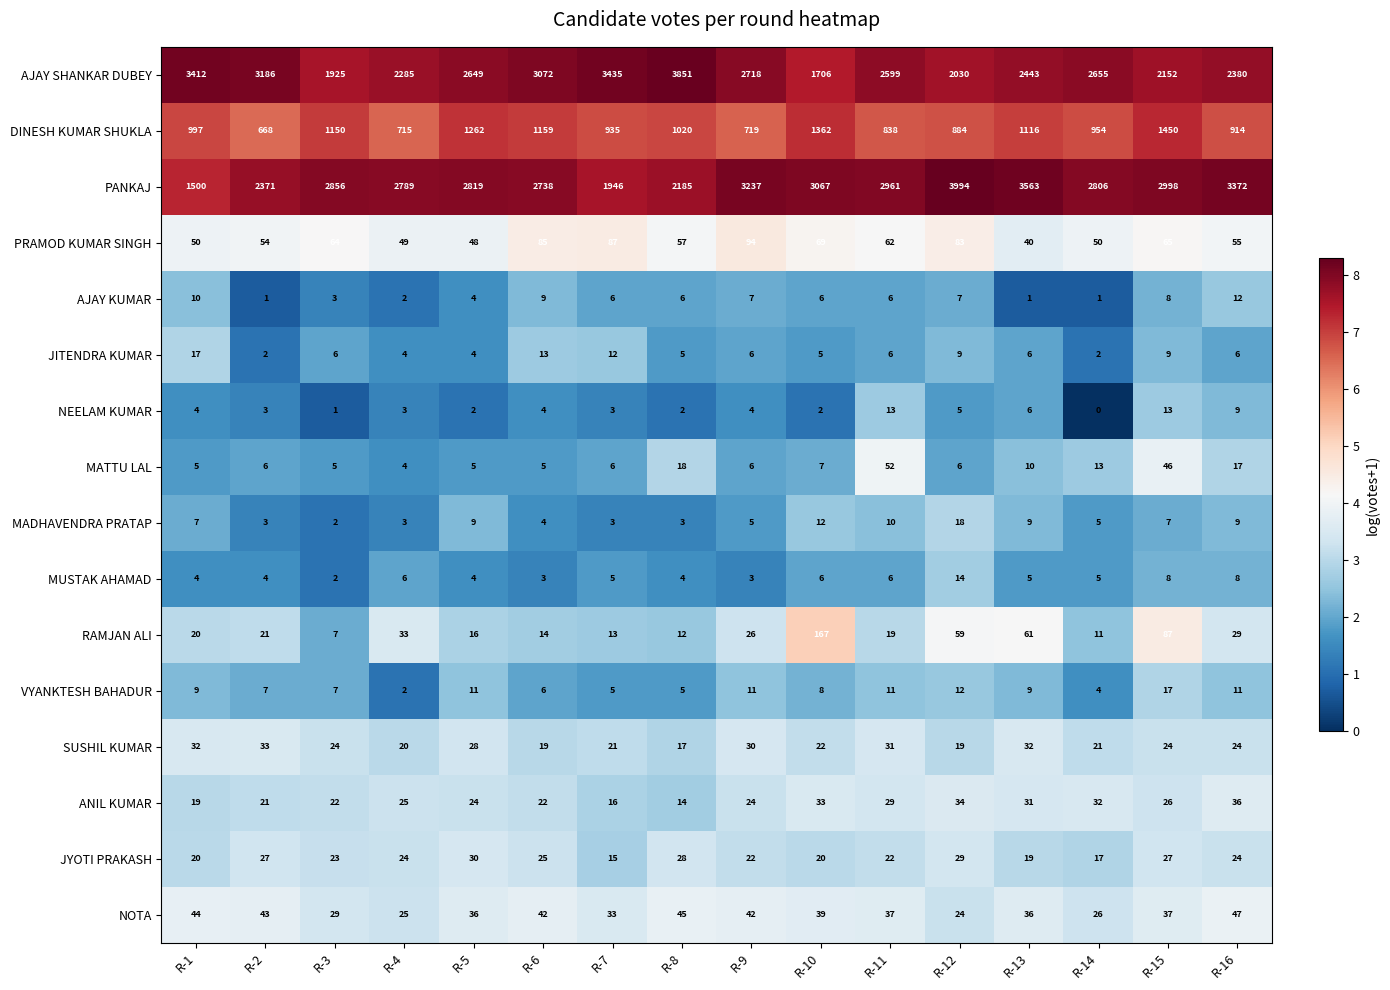

What is the spread (max minus min) of values at R-6?

3069